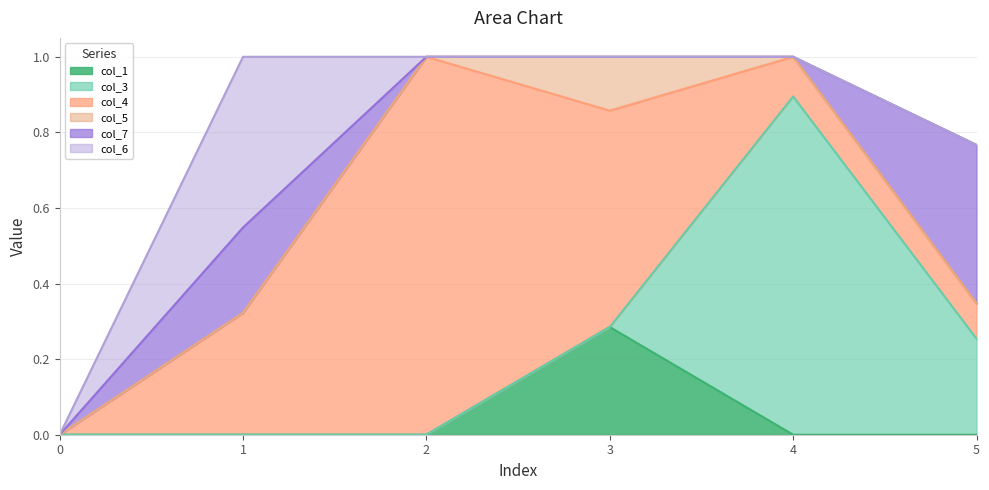

Is it true that col_1 equals 0.0 at 1?

False